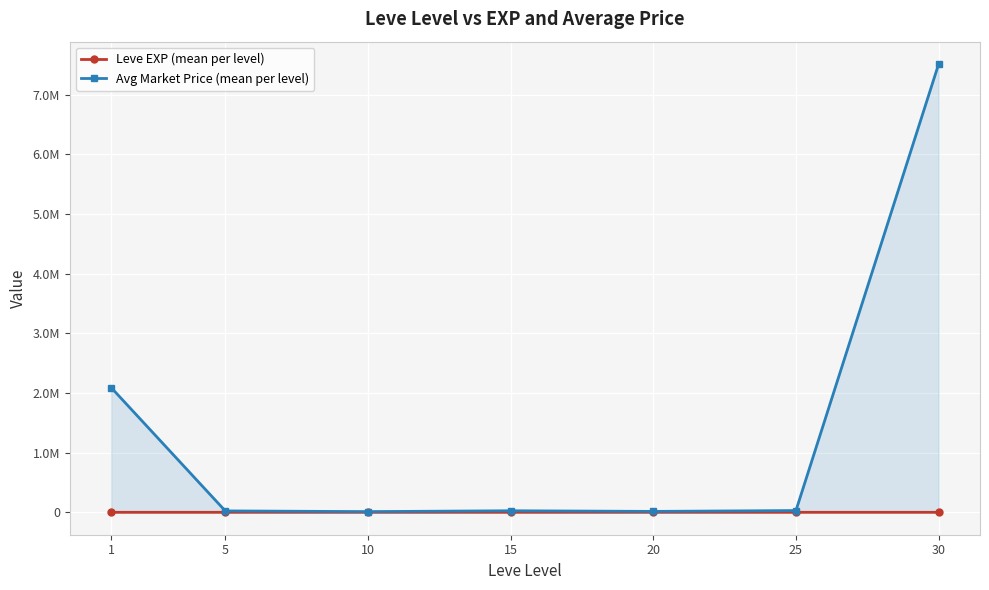

What is the average value of the Avg Market Price (mean per level) series?

1386994.3